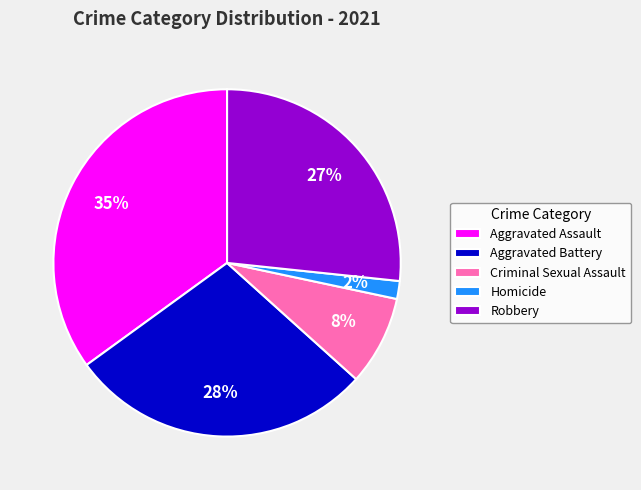

True or false: Aggravated Battery accounts for 35% of the total.

False